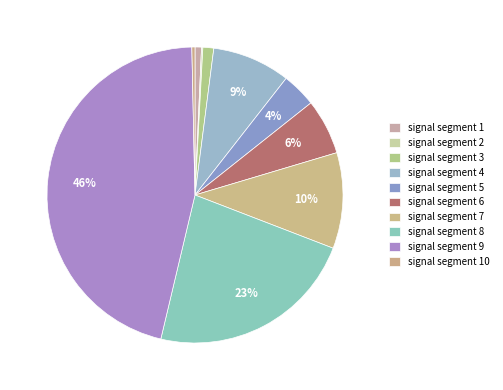

Rank the categories by value from highest to lowest.

signal segment 9, signal segment 8, signal segment 7, signal segment 4, signal segment 6, signal segment 5, signal segment 3, signal segment 1, signal segment 10, signal segment 2